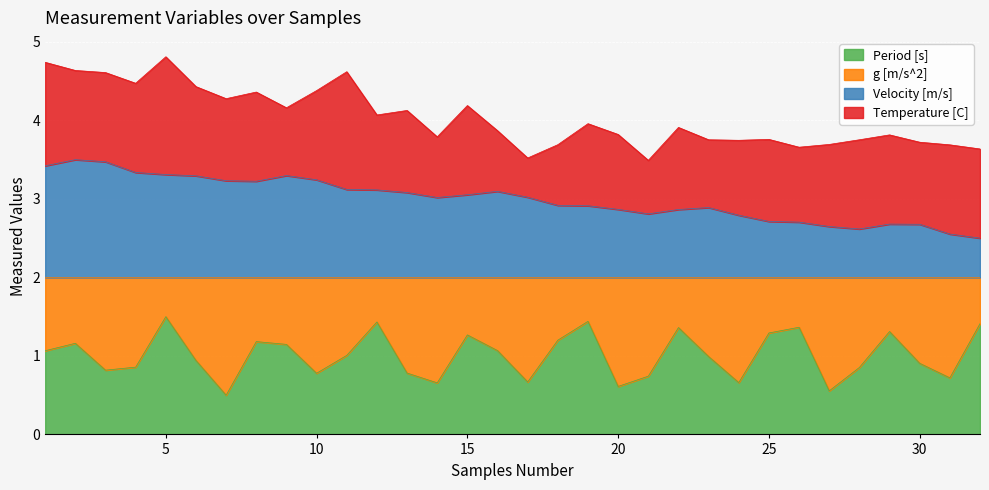

The value of Period [s] at 20 is 0.6. True or false?

True